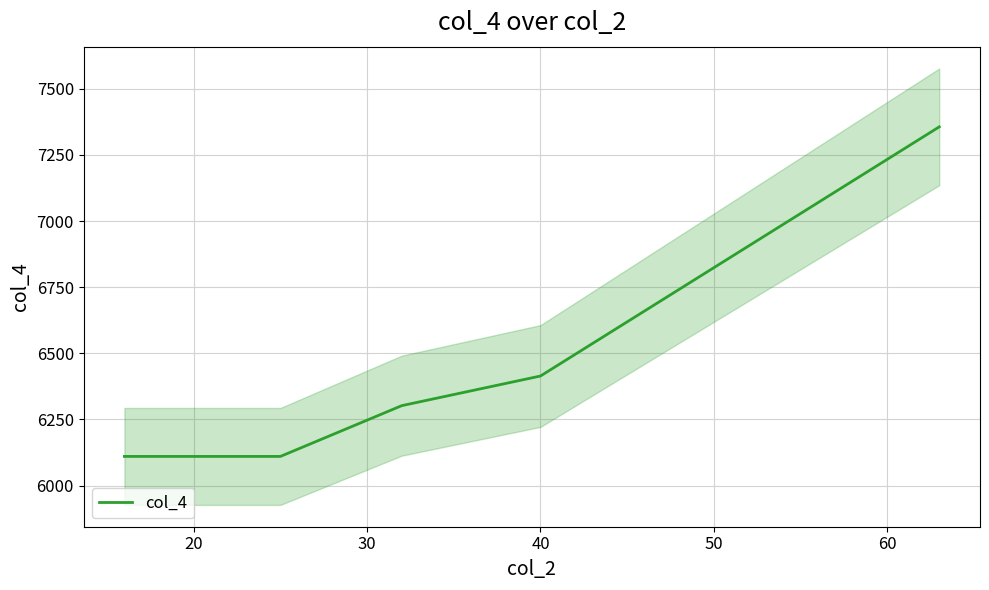

What is the minimum value for col_4?

6110